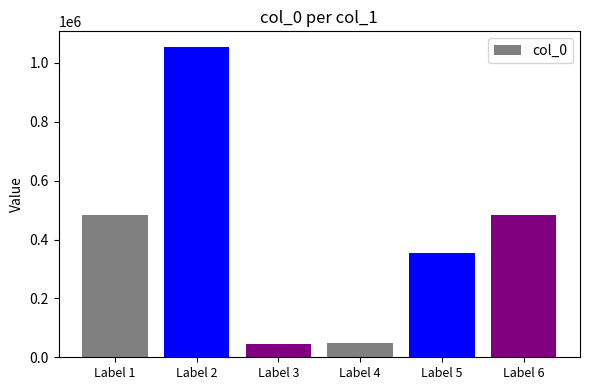

What is the change in value from Label 1 to Label 5?

-132212